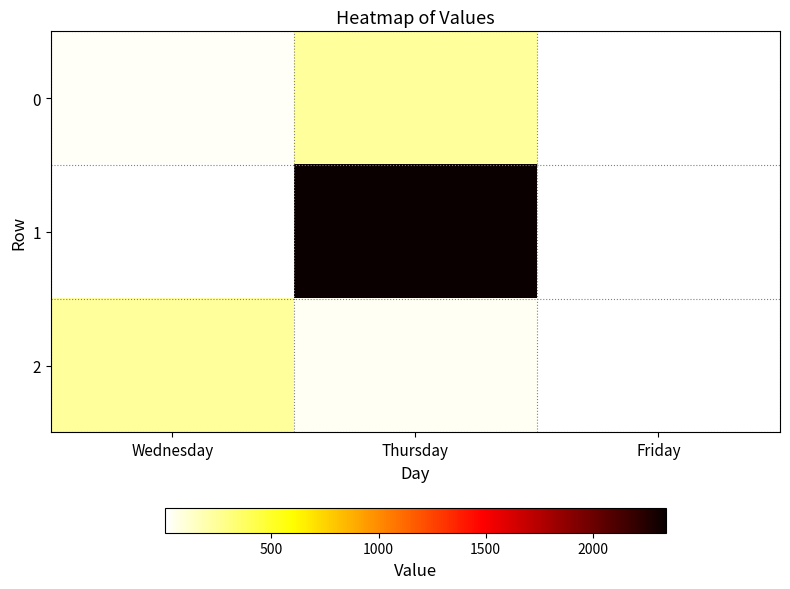

What is the difference between the highest and lowest values at Wednesday?

230